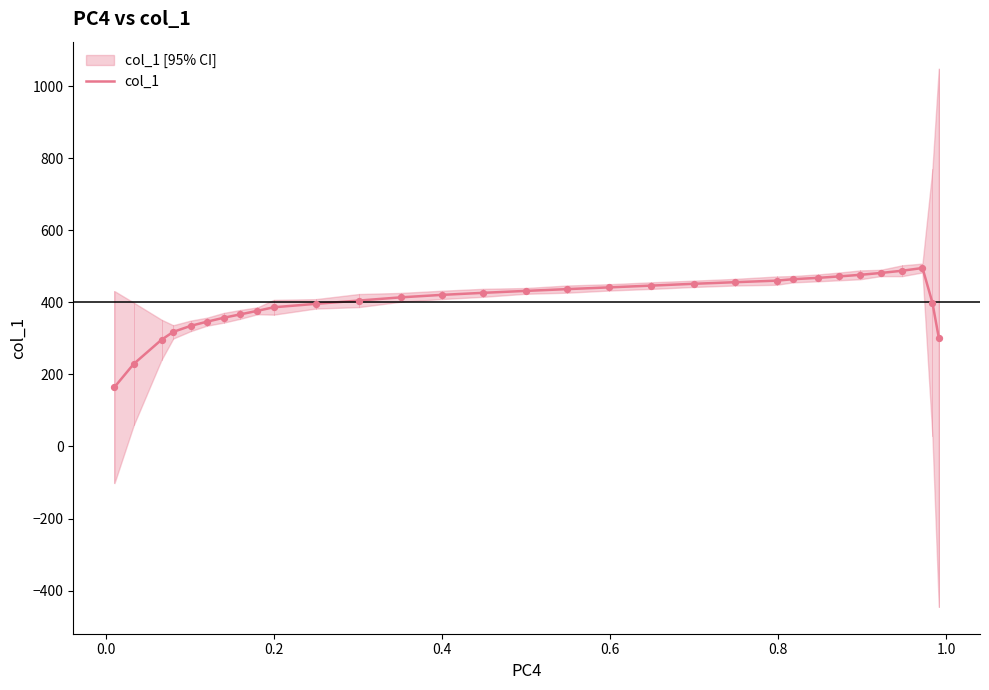

What is the highest value of the col_1 series?

495.3